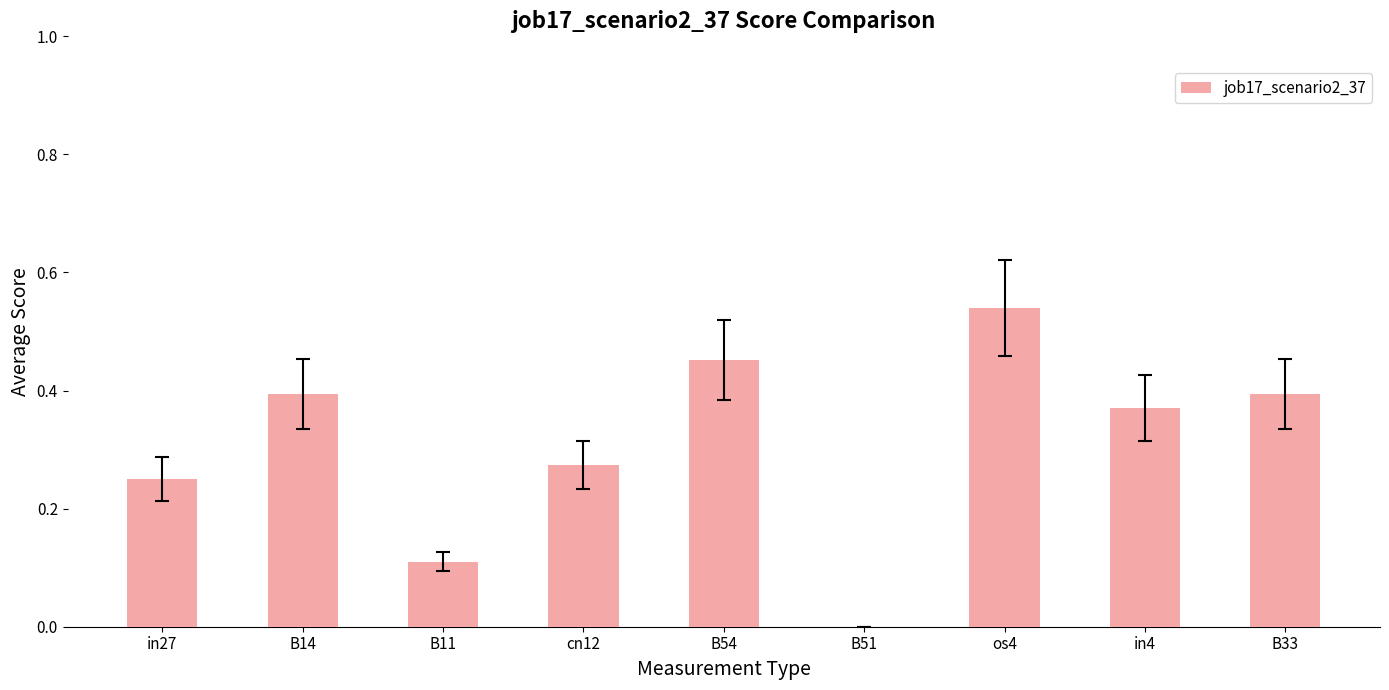

What is the change in value from B11 to cn12?

+0.2